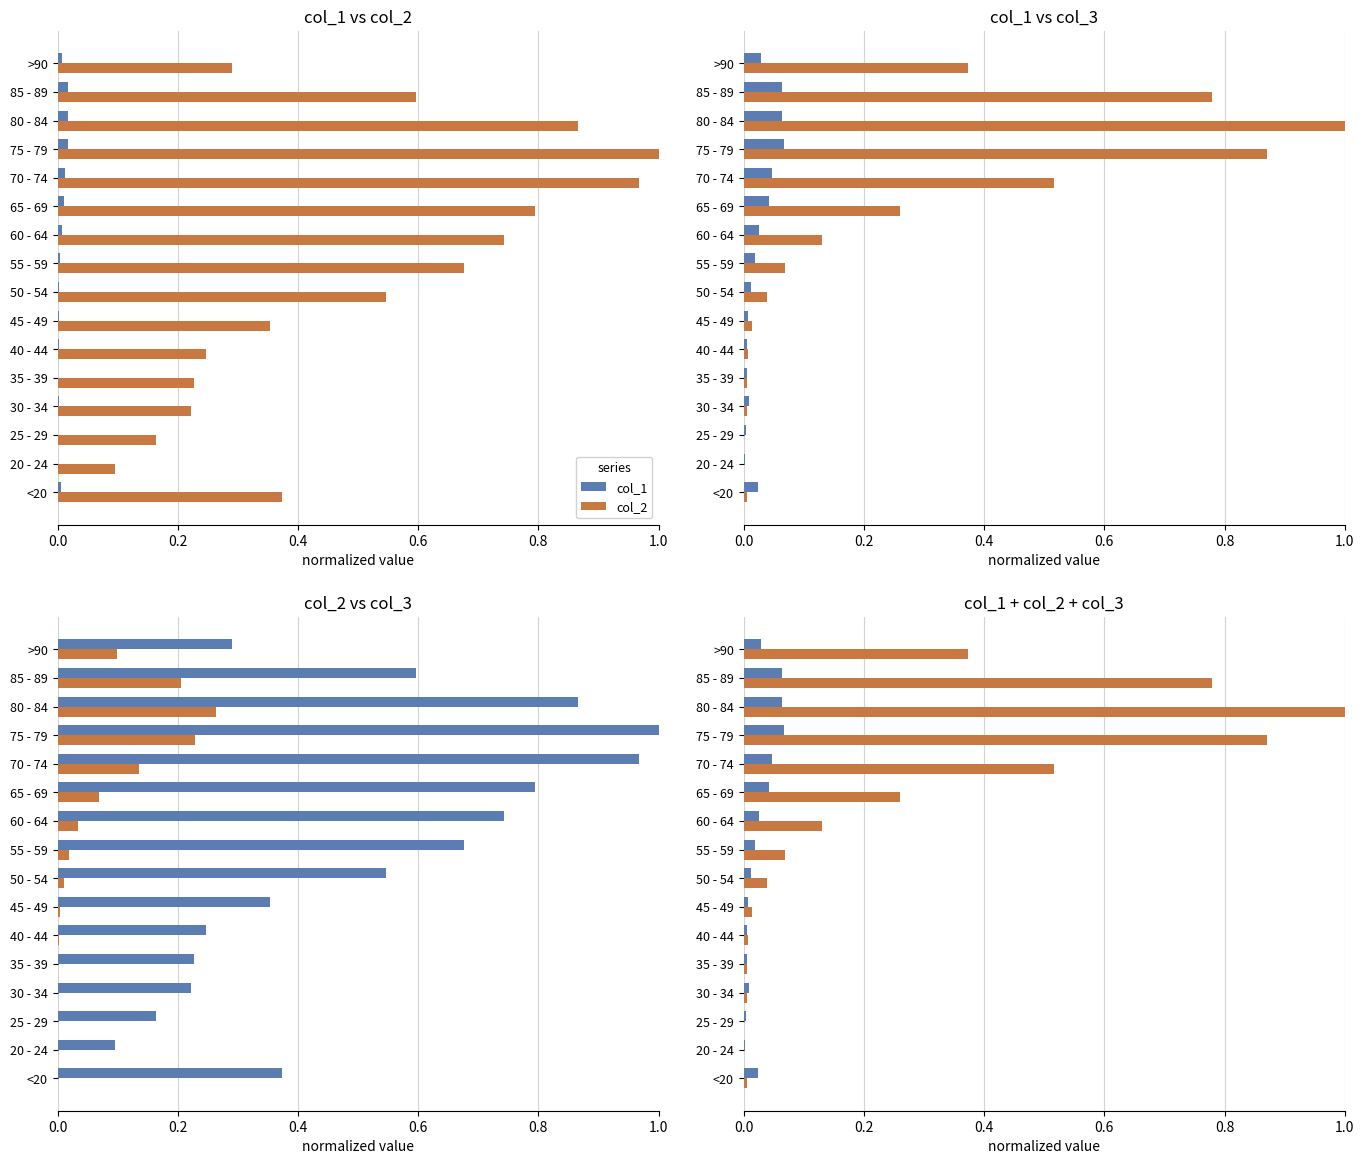

Rank the series by their maximum value, from lowest to highest.

col_1, col_2, col_3